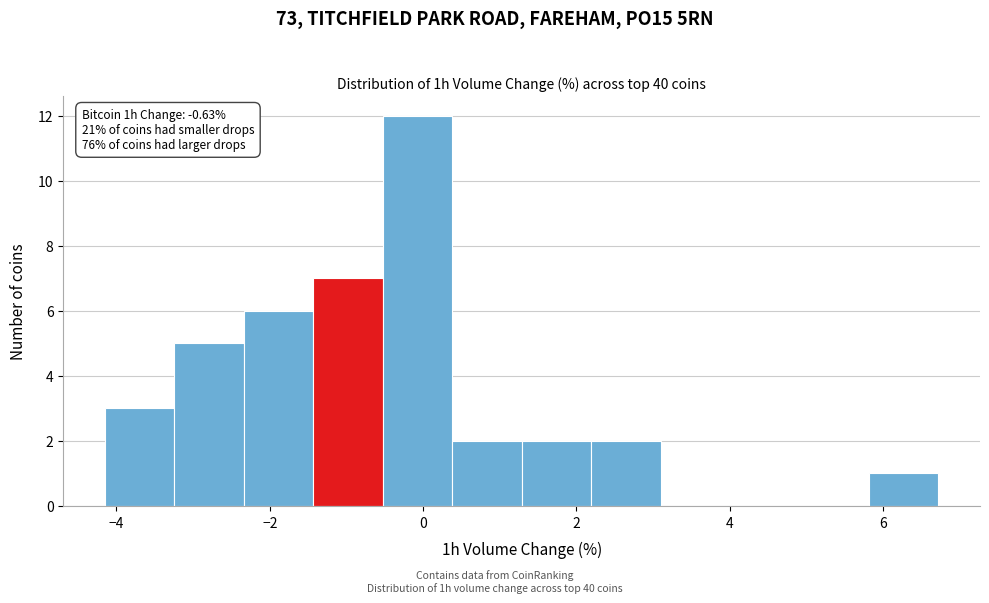

Over which range of the x-axis is the bar tallest?

-0.6 to 0.4